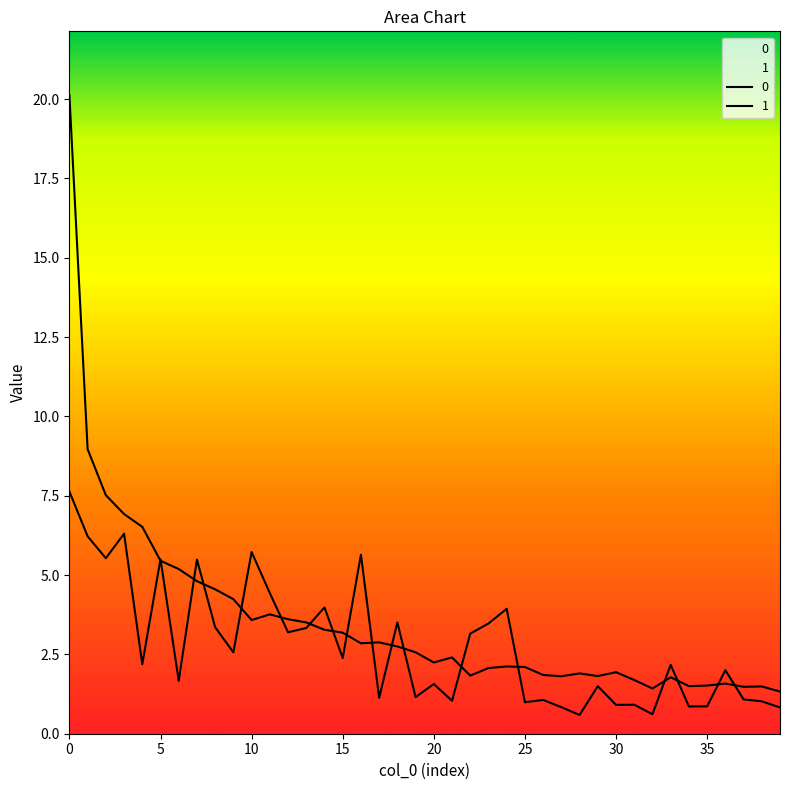

Reading right to left, transcribe all the data shown in this chart.

0: 39=1.3	38=1.5	37=1.5	36=1.6	35=1.5	34=1.5	33=1.8	32=1.4	31=1.7	30=1.9	29=1.8	28=1.9	27=1.8	26=1.9	25=2.1	24=2.1	23=2.1	22=1.8	21=2.4	20=2.2	19=2.6	18=2.7	17=2.9	16=2.8	15=3.2	14=3.3	13=3.5	12=3.6	11=3.8	10=3.6	9=4.2	8=4.5	7=4.8	6=5.2	5=5.5	4=6.5	3=6.9	2=7.5	1=9.0	0=20.1
1: 39=0.8	38=1.0	37=1.1	36=2.0	35=0.9	34=0.9	33=2.2	32=0.6	31=0.9	30=0.9	29=1.5	28=0.6	27=0.8	26=1.1	25=1.0	24=3.9	23=3.5	22=3.2	21=1.0	20=1.6	19=1.2	18=3.5	17=1.1	16=5.6	15=2.4	14=4.0	13=3.3	12=3.2	11=4.4	10=5.7	9=2.6	8=3.4	7=5.5	6=1.7	5=5.5	4=2.2	3=6.3	2=5.5	1=6.2	0=7.6